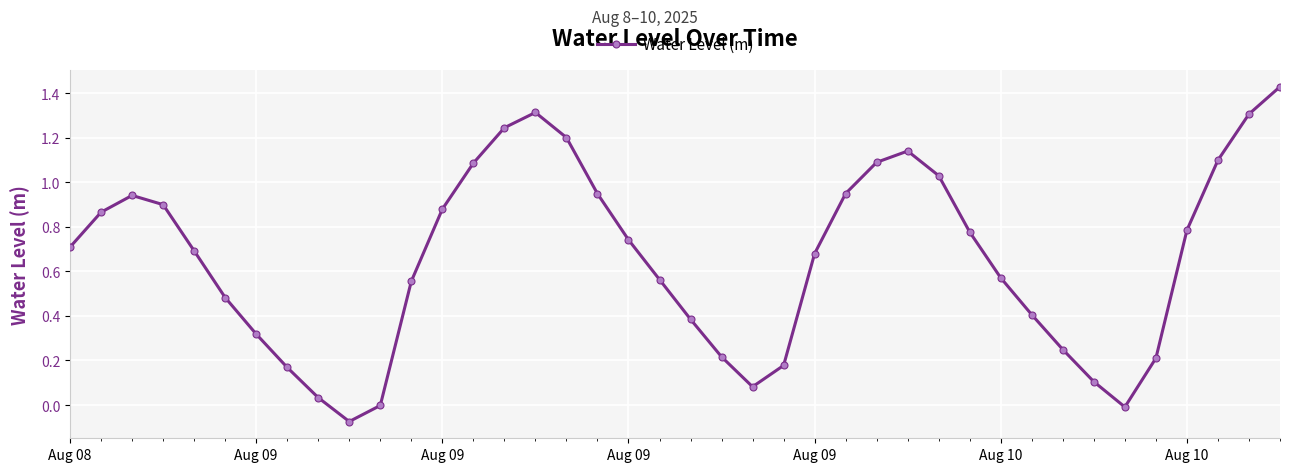

Count the number of data series in this chart.

1